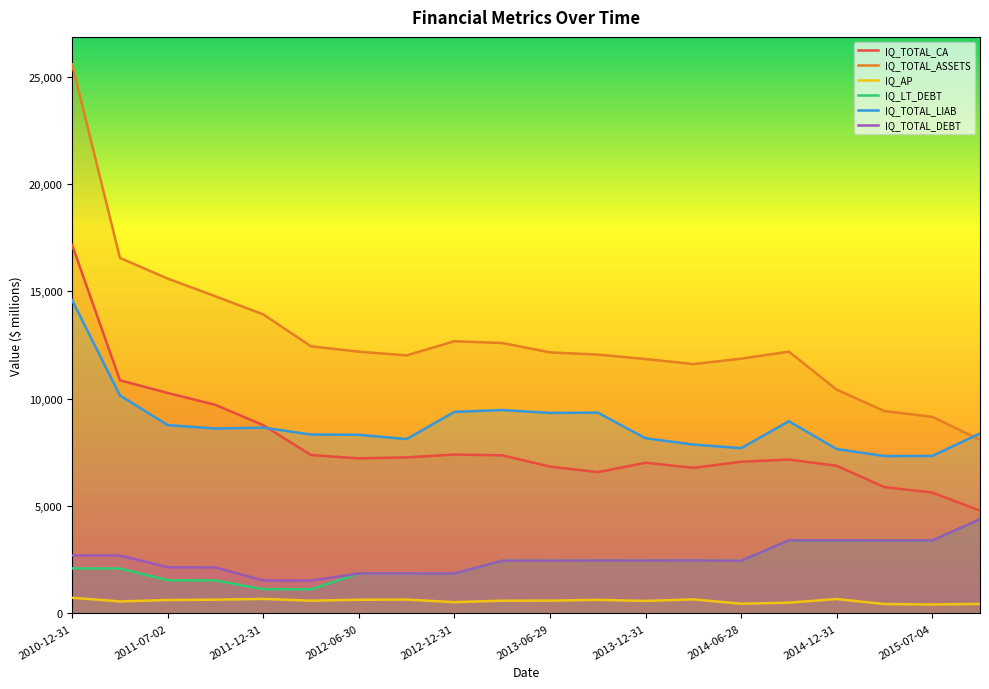

True or false: IQ_TOTAL_DEBT has a value of 2462 at 2013-09-28.

True